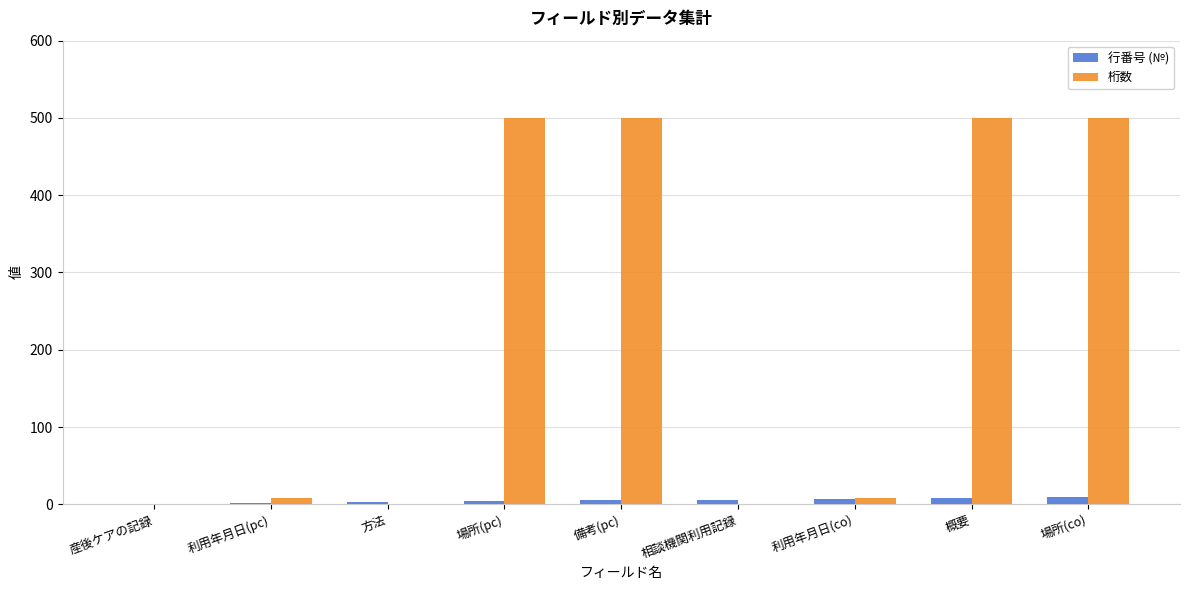

Which series has the largest total across all categories?

桁数